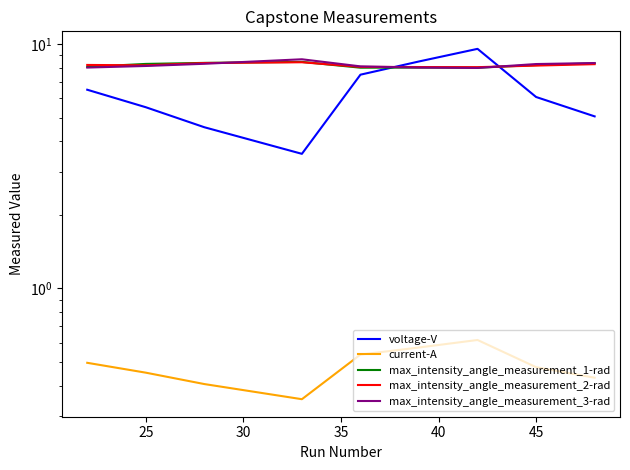

How many interior local valleys does the max_intensity_angle_measurement_2-rad series have?

2